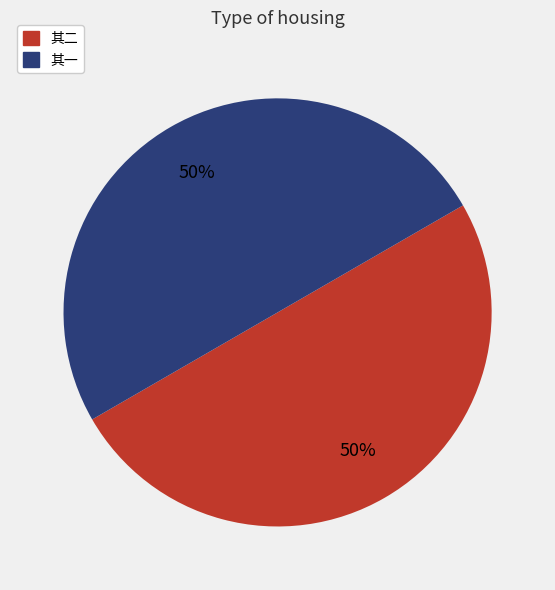

Is it true that 其二 is 44% of the pie?

False